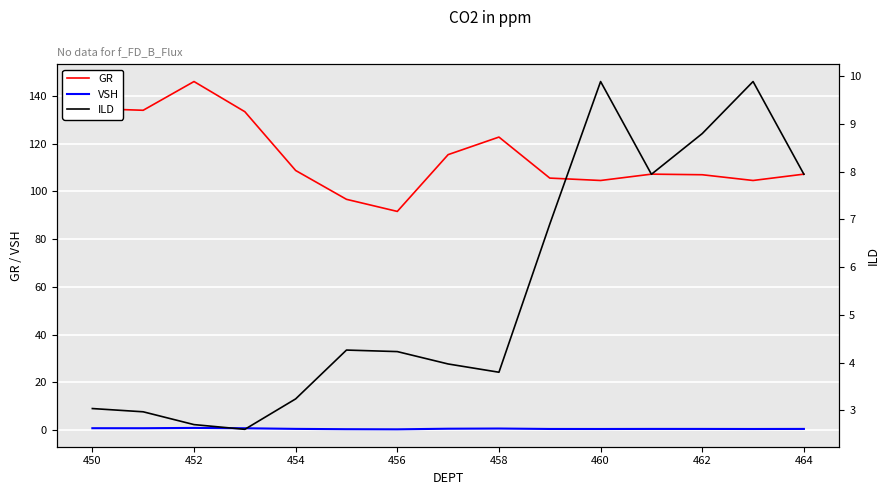

What is the minimum value for GR?

91.6